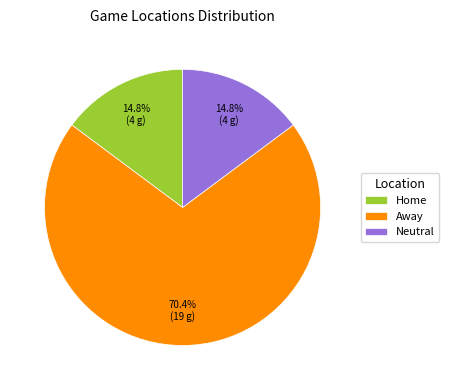

Which slice is the largest?

Away